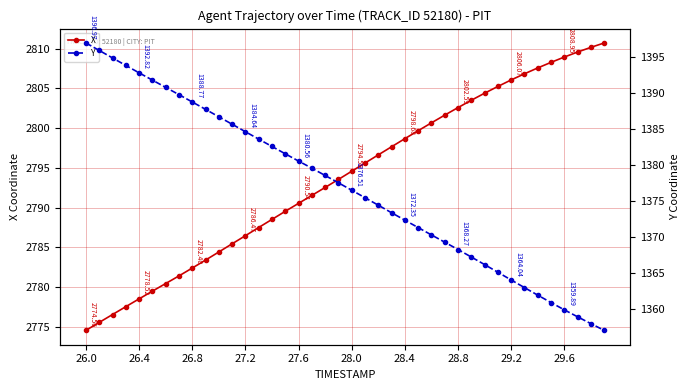

What are all the series names shown in the legend?

X, Y